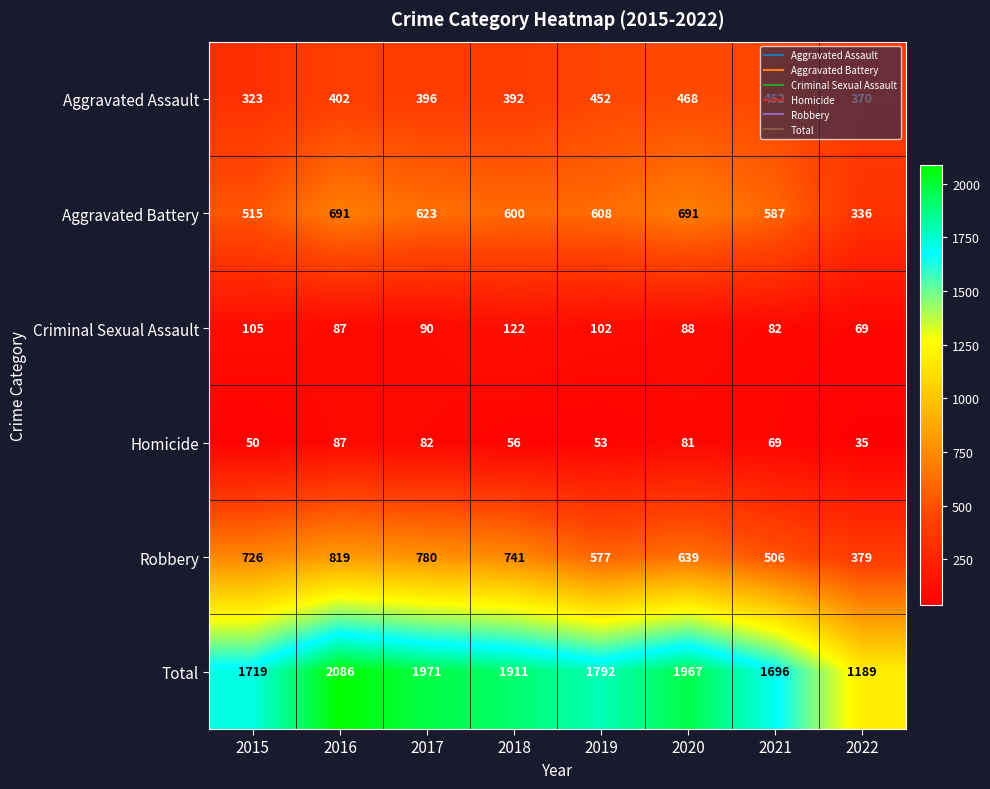

What is the minimum value shown in the chart?

35